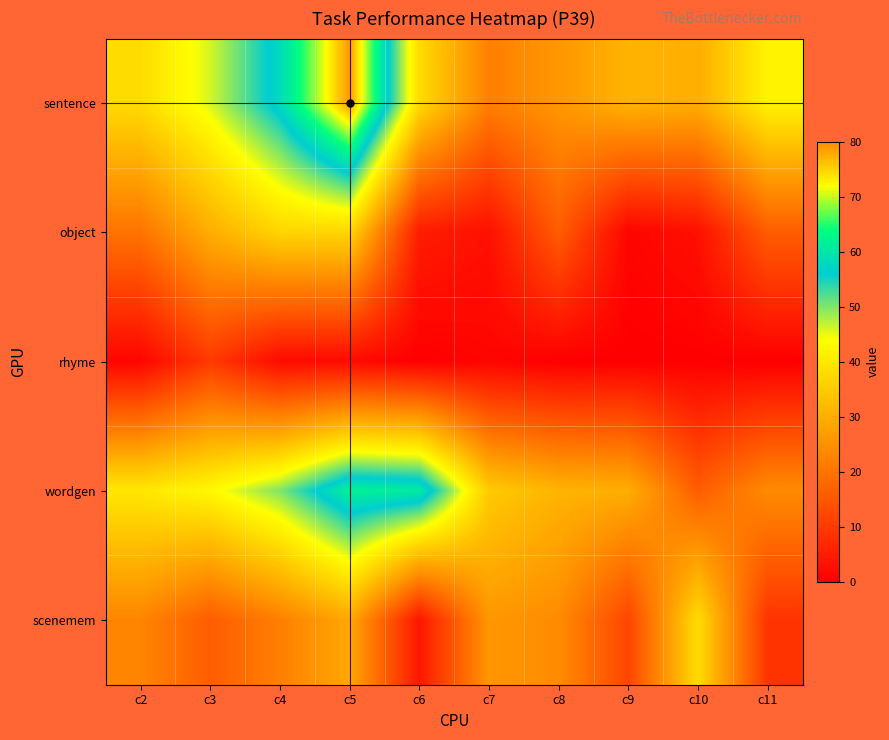

Reading right to left, extract all data points from this chart.

sentence: c11=42	c10=30	c9=31	c8=26	c7=22	c6=38	c5=79	c4=58	c3=46	c2=38
object: c11=16	c10=3	c9=1	c8=16	c7=3	c6=5	c5=37	c4=37	c3=30	c2=20
rhyme: c11=0	c10=0	c9=0	c8=0	c7=1	c6=0	c5=2	c4=2	c3=10	c2=1
wordgen: c11=24	c10=16	c9=30	c8=31	c7=35	c6=61	c5=62	c4=50	c3=43	c2=40
scenemem: c11=9	c10=38	c9=12	c8=24	c7=26	c6=4	c5=29	c4=22	c3=16	c2=23